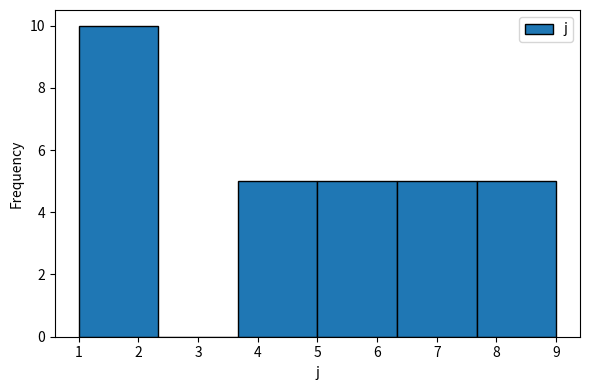

Which range on the x-axis has the tallest bar?

1.0 to 2.3